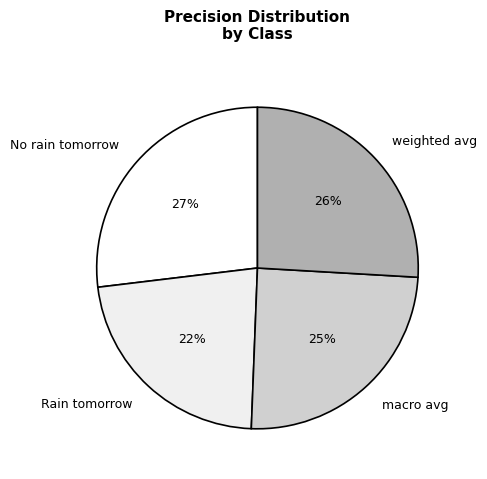

What is the largest slice in the pie chart?

No rain tomorrow